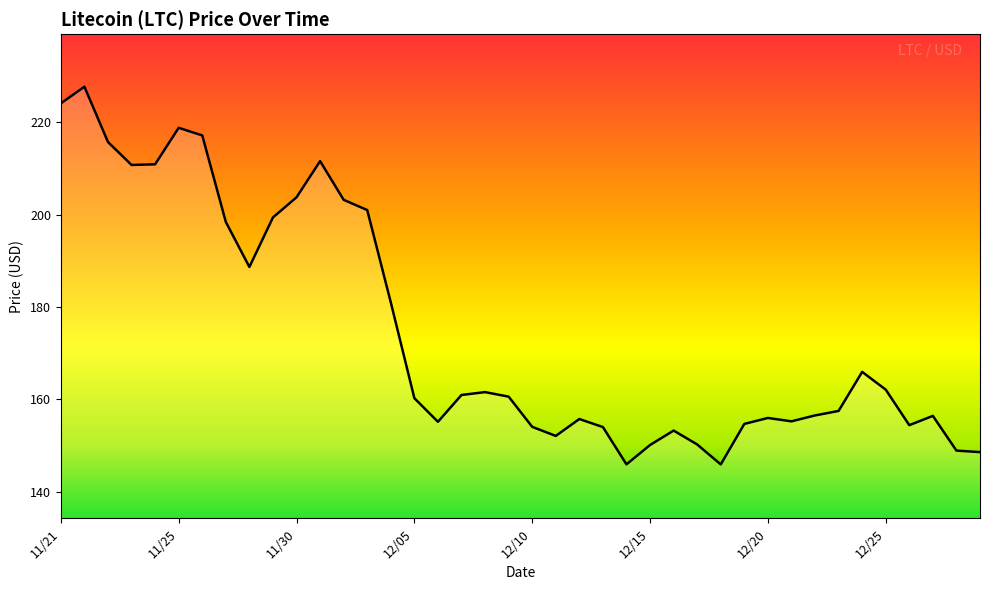

What is the smallest value displayed?

145.9